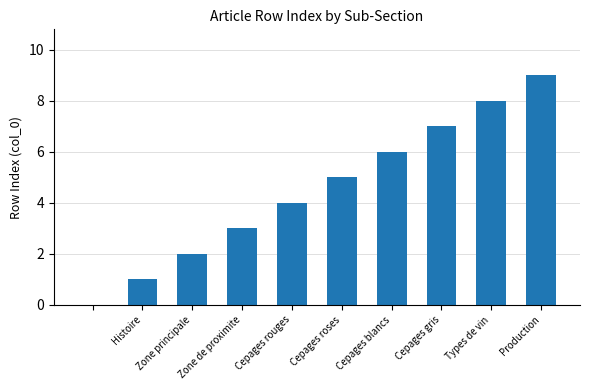

What is the greatest value displayed?

9